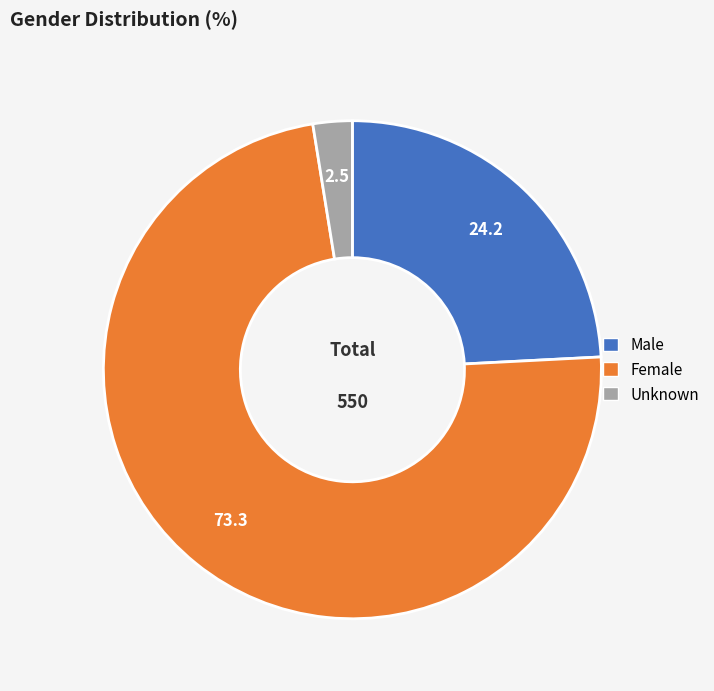

Combined, do Male and Unknown account for over 50%?

No